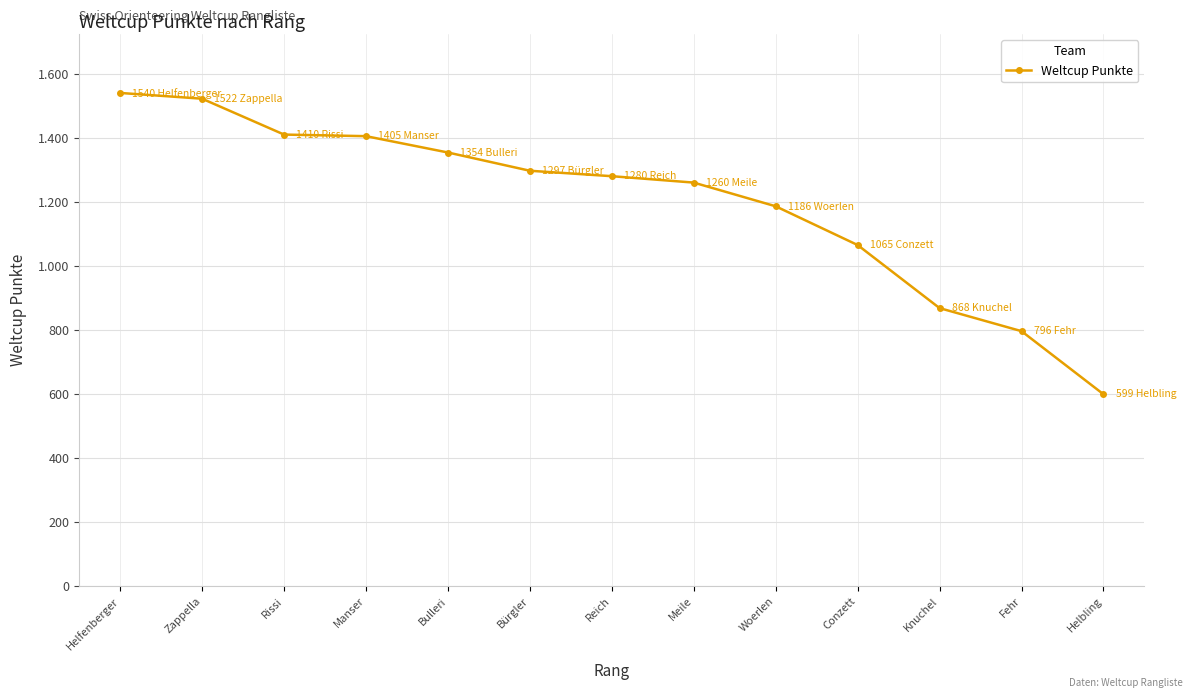

List the labels in order of value, smallest first.

Helbling, Fehr, Knuchel, Conzett, Woerlen, Meile, Reich, Bürgler, Bulleri, Manser, Rissi, Zappella, Helfenberger